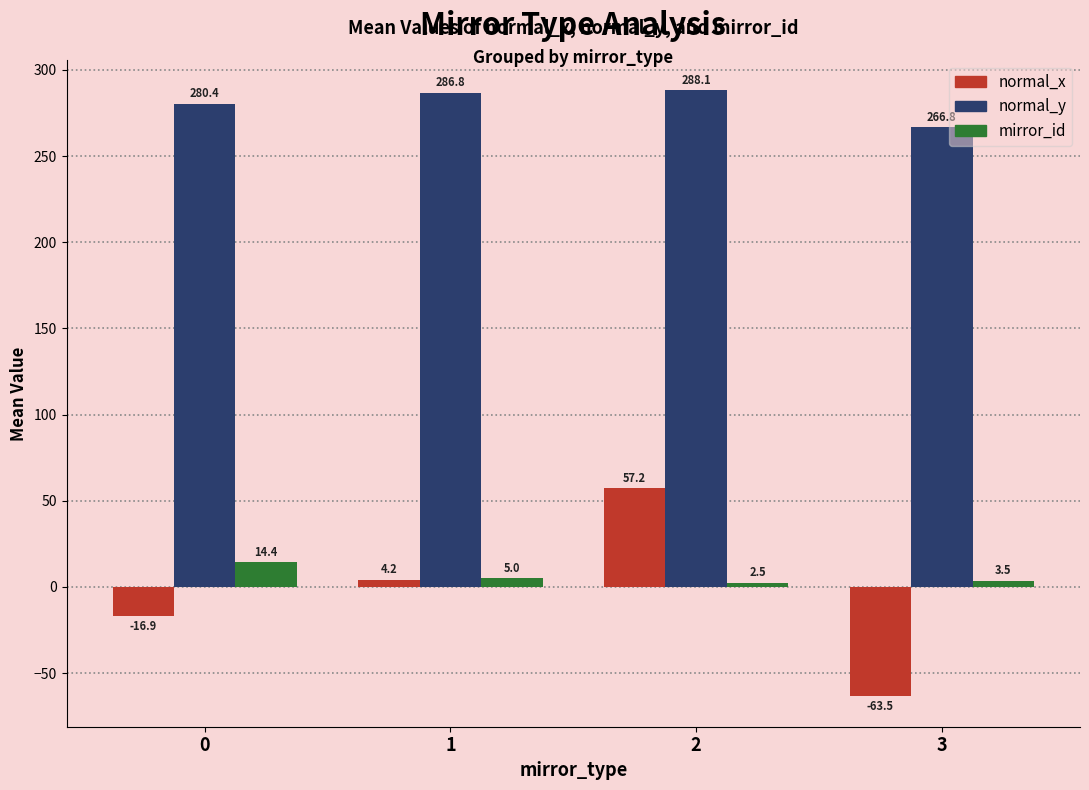

Which series has the largest total across all categories?

normal_y